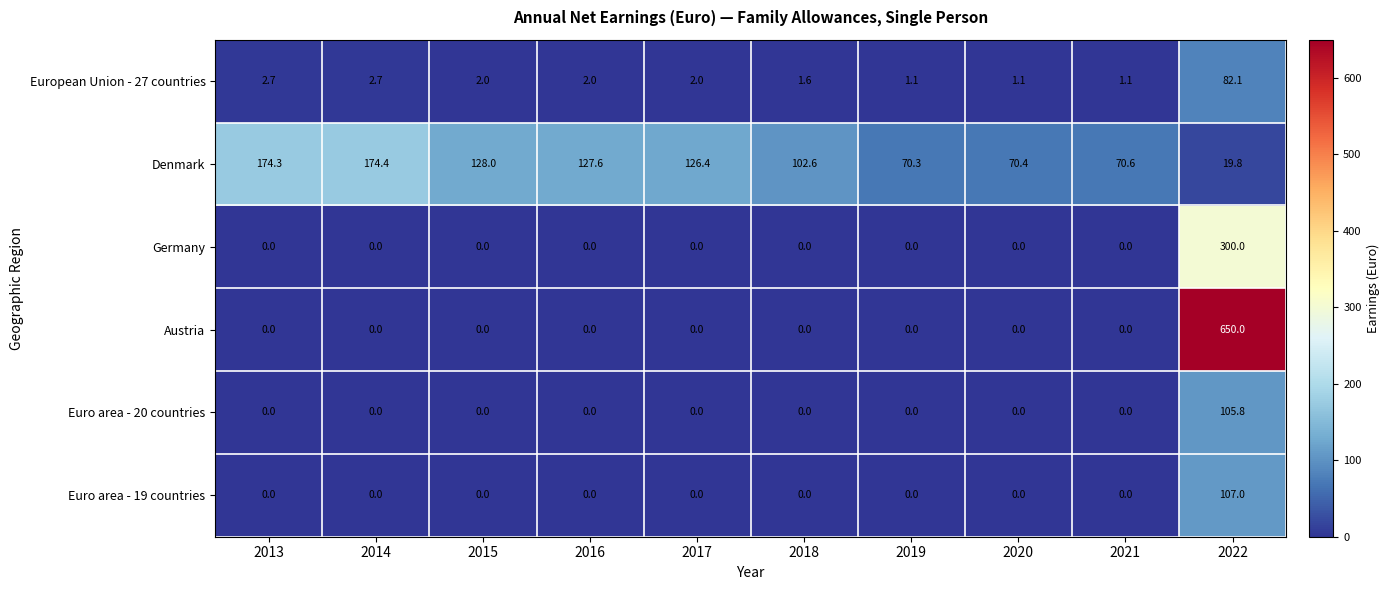

Rank the series by their maximum value, from highest to lowest.

Austria, Germany, Denmark, Euro area - 19 countries, Euro area - 20 countries, European Union - 27 countries